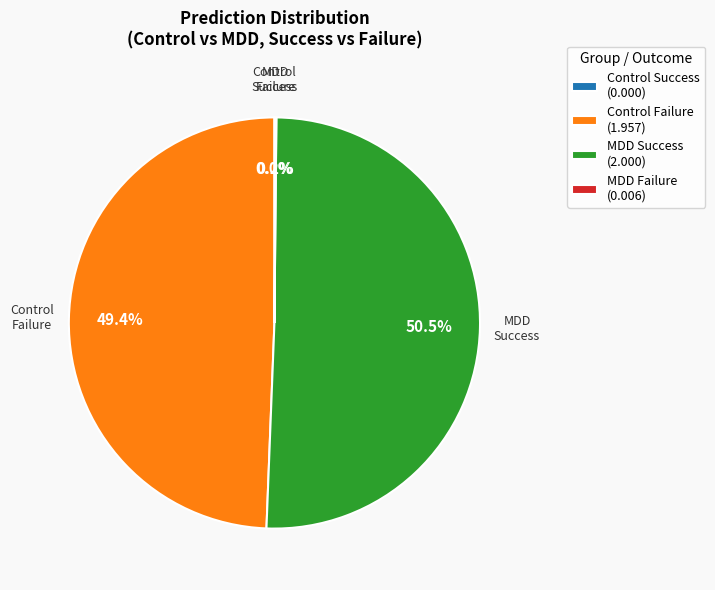

Which category has the biggest portion of the pie?

MDD Success (2.000)